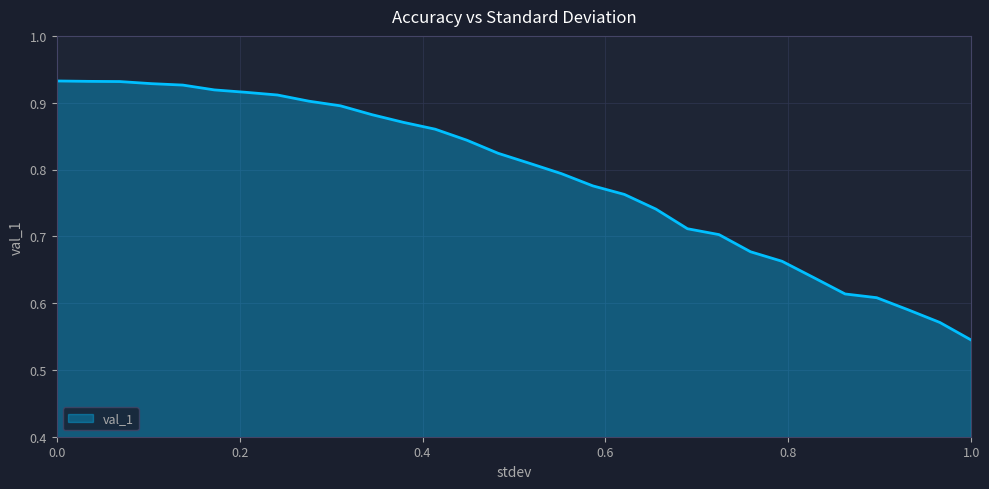

What is the difference between the maximum and minimum values?

0.4